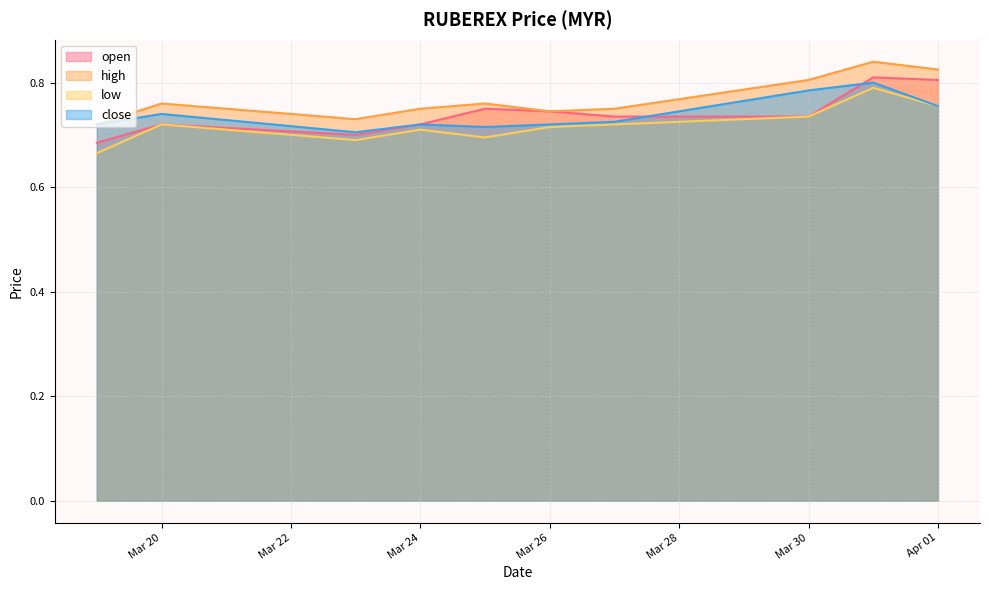

The high series shows 1.3 at Apr 01. True or false?

False